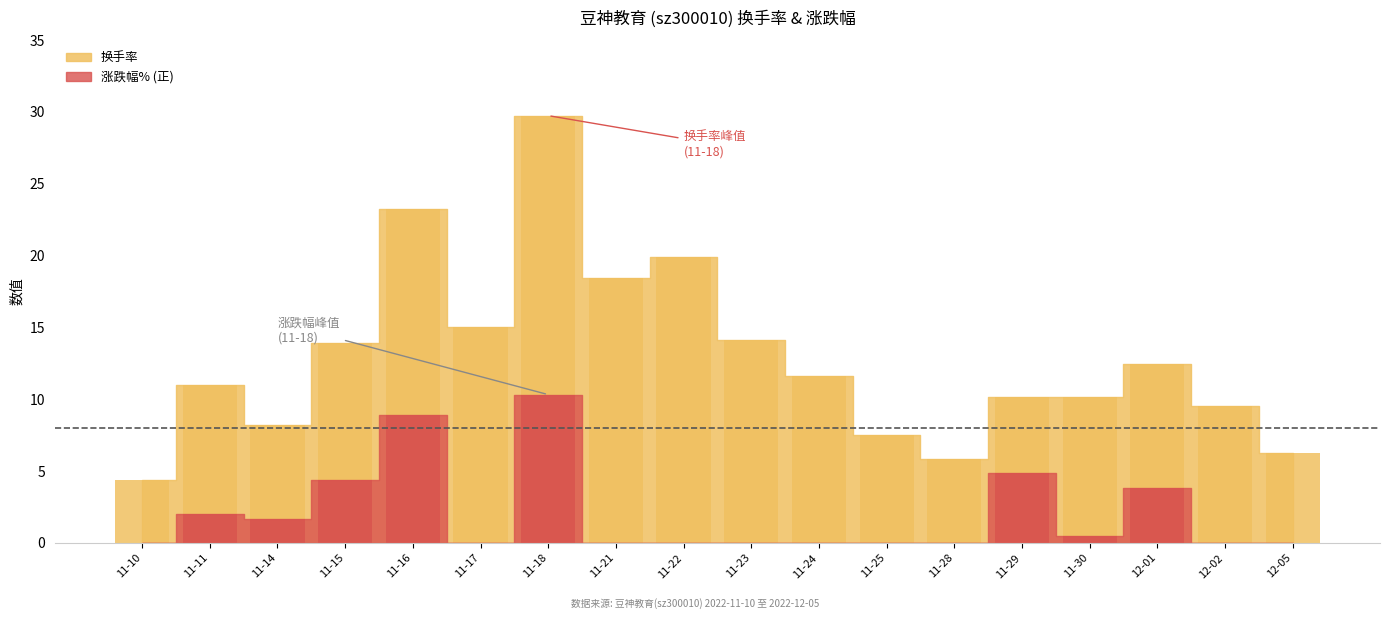

True or false: the data shows 31.5 at 11-16.

False